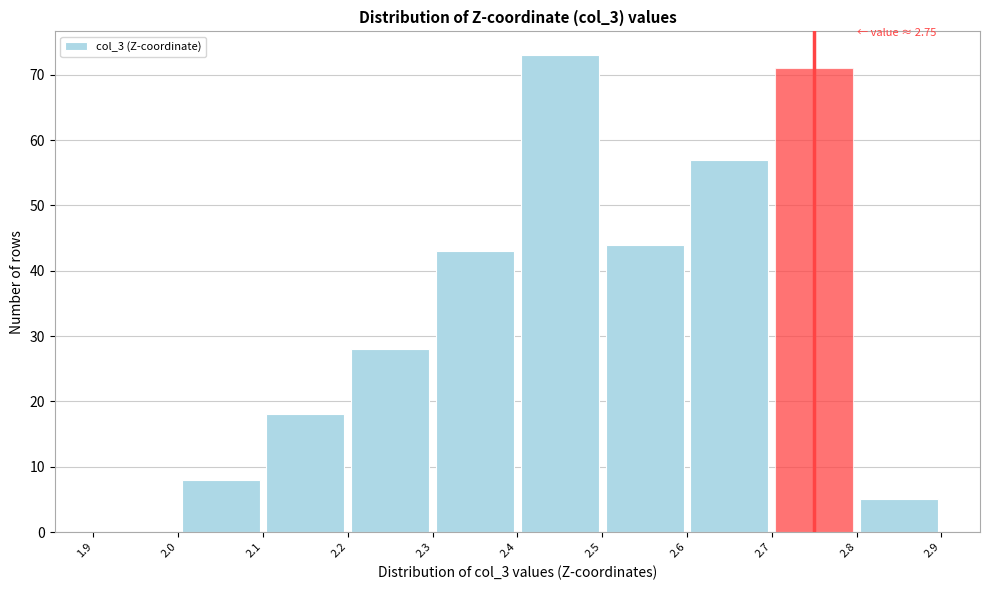

Which range on the x-axis has the tallest bar?

2.4 to 2.5